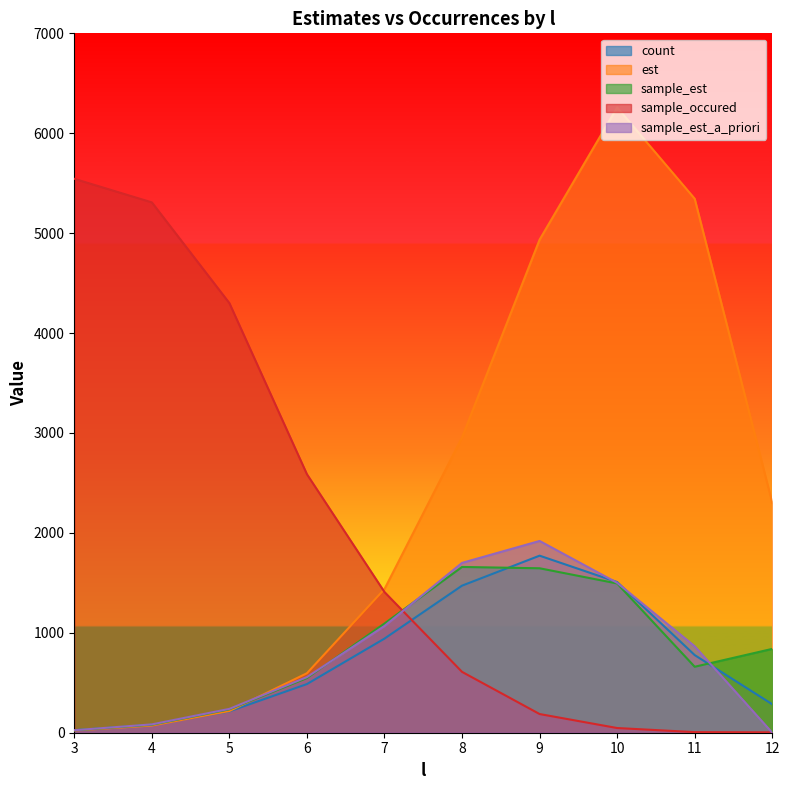

What is the approximate value of sample_est_a_priori at 9?

1919.3